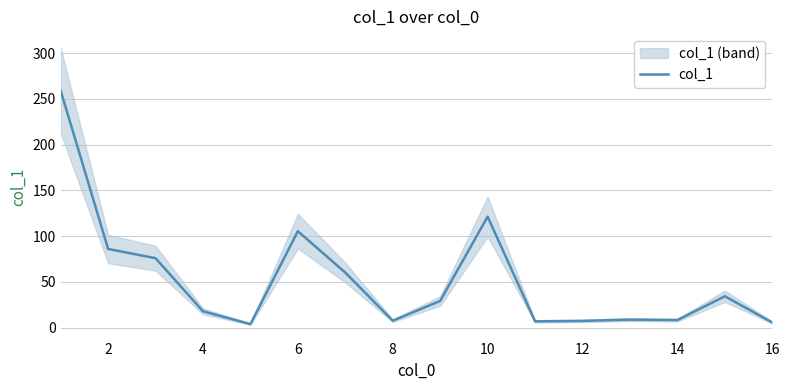

True or false: col_1 has a value of 121.3 at 10.

True